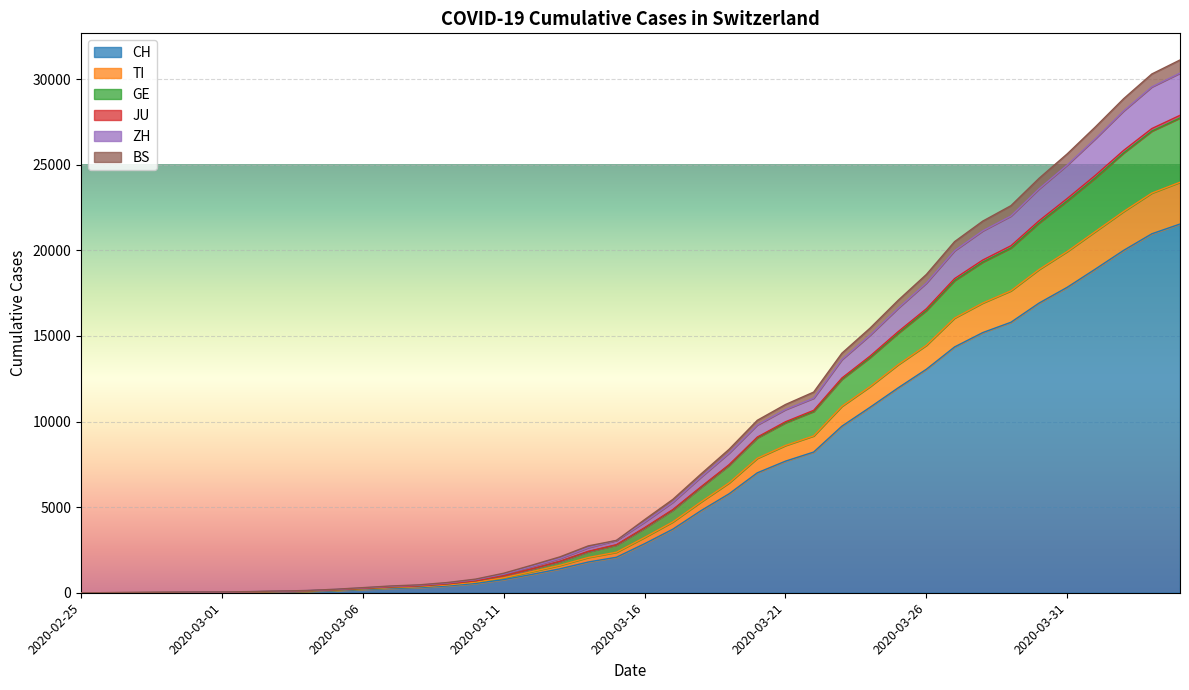

What are all the series names shown in the legend?

CH, TI, GE, JU, ZH, BS